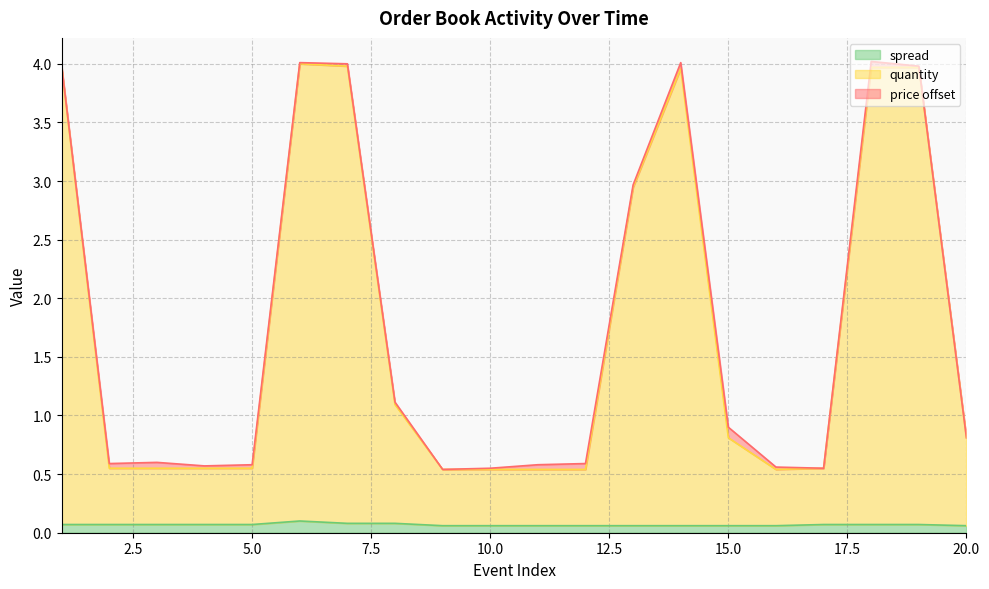

Which has a higher value, 16 or 18?

18